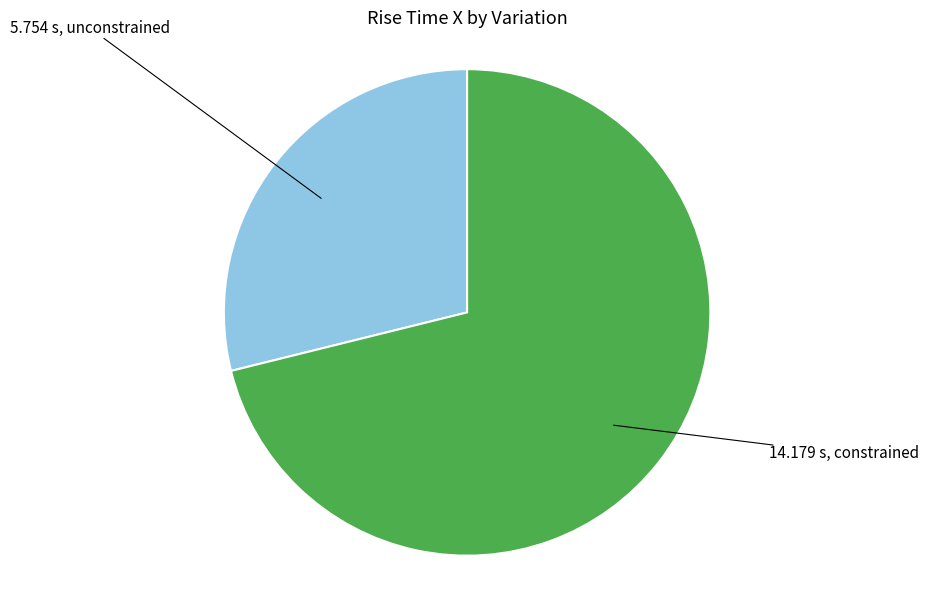

How many segments does this pie chart have?

2